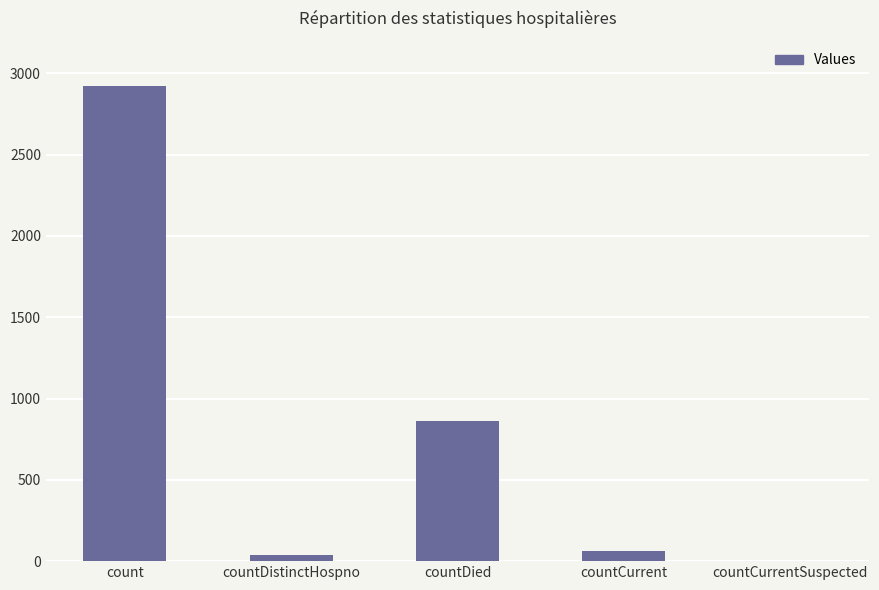

Where is the data nearest to the value 1461?

countDied